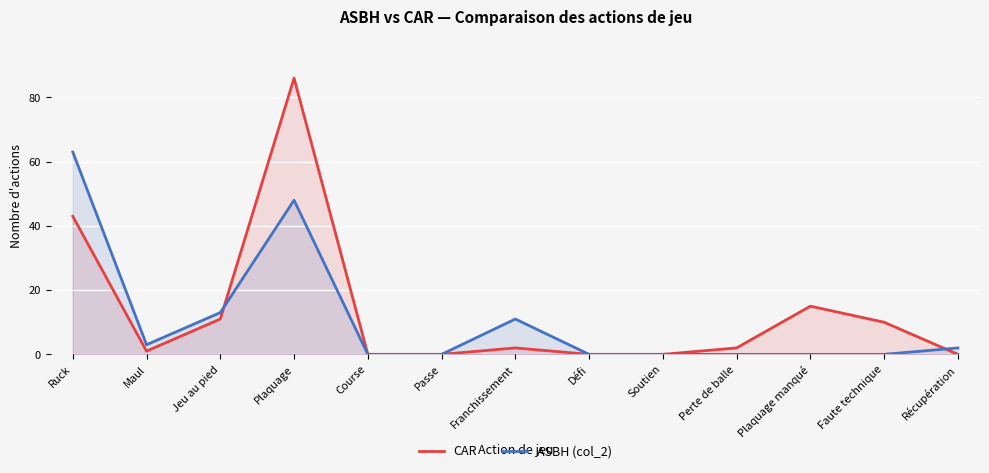

How many times do CAR and ASBH (col_2) cross each other?

2